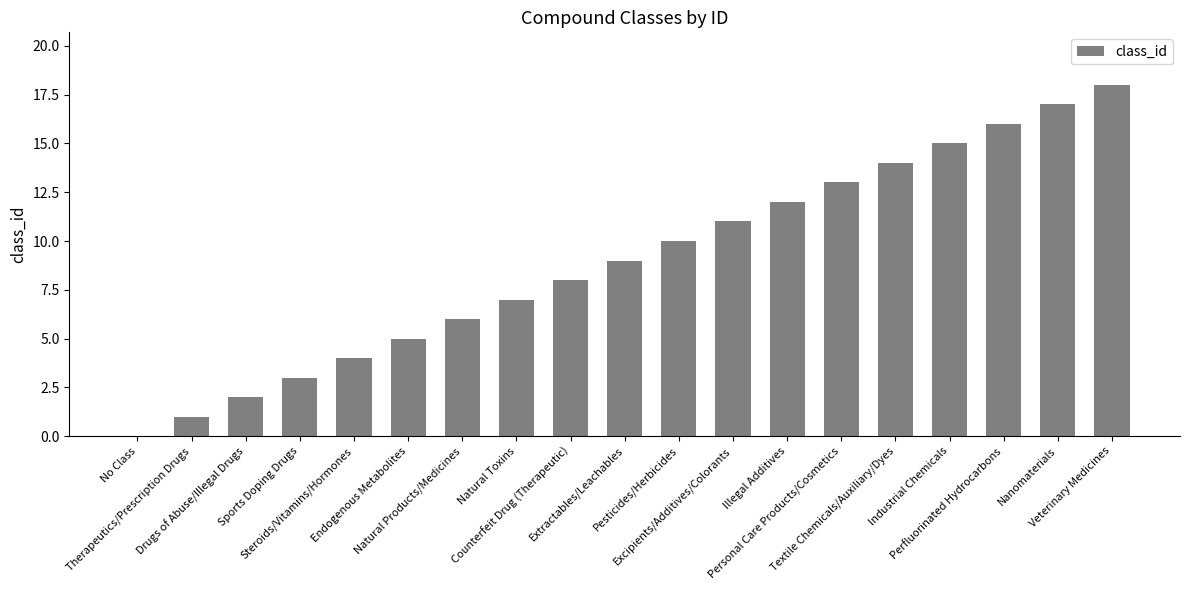

Reading right to left, list all the values displayed in this chart.

18	17	16	15	14	13	12	11	10	9	8	7	6	5	4	3	2	1	0